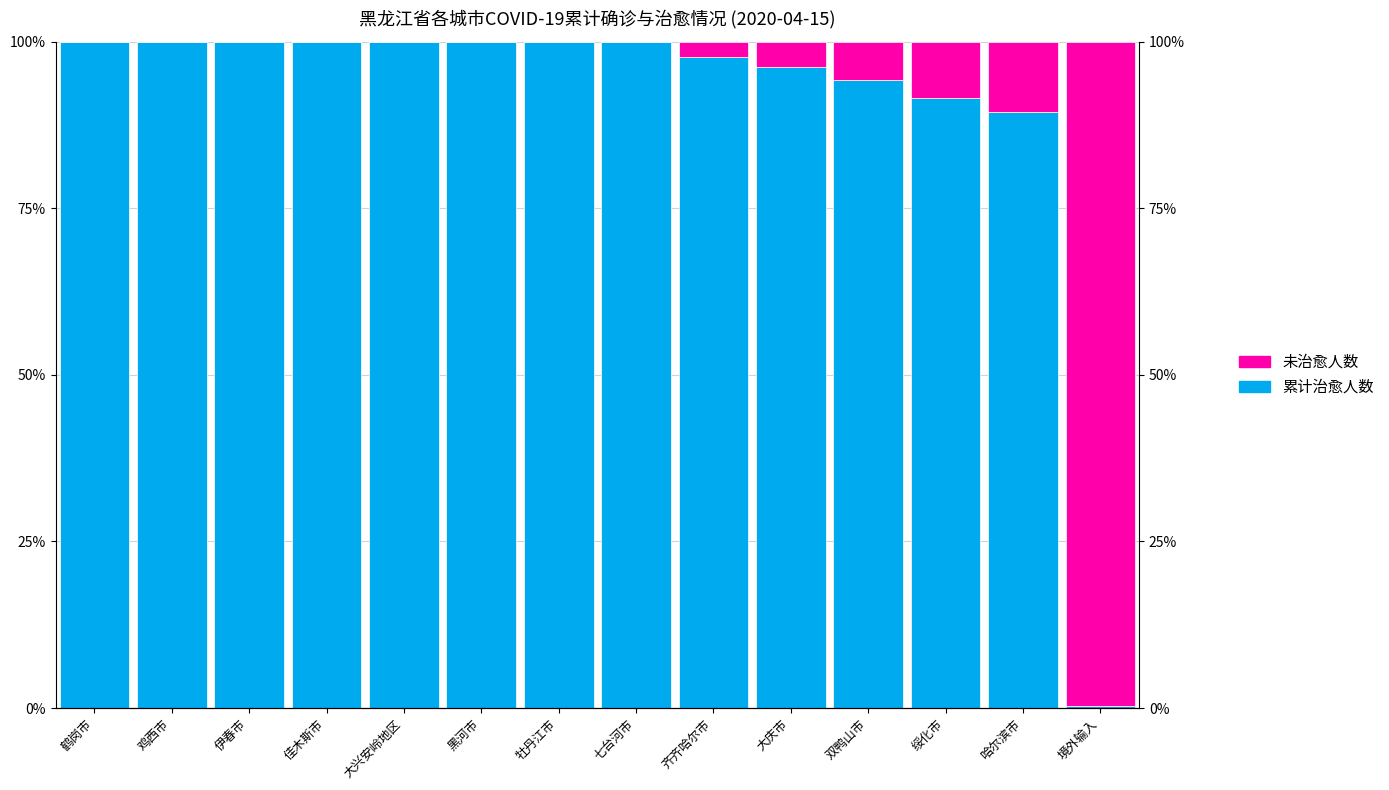

Is it true that 未治愈人数 equals 0.0 at 双鸭山市?

False